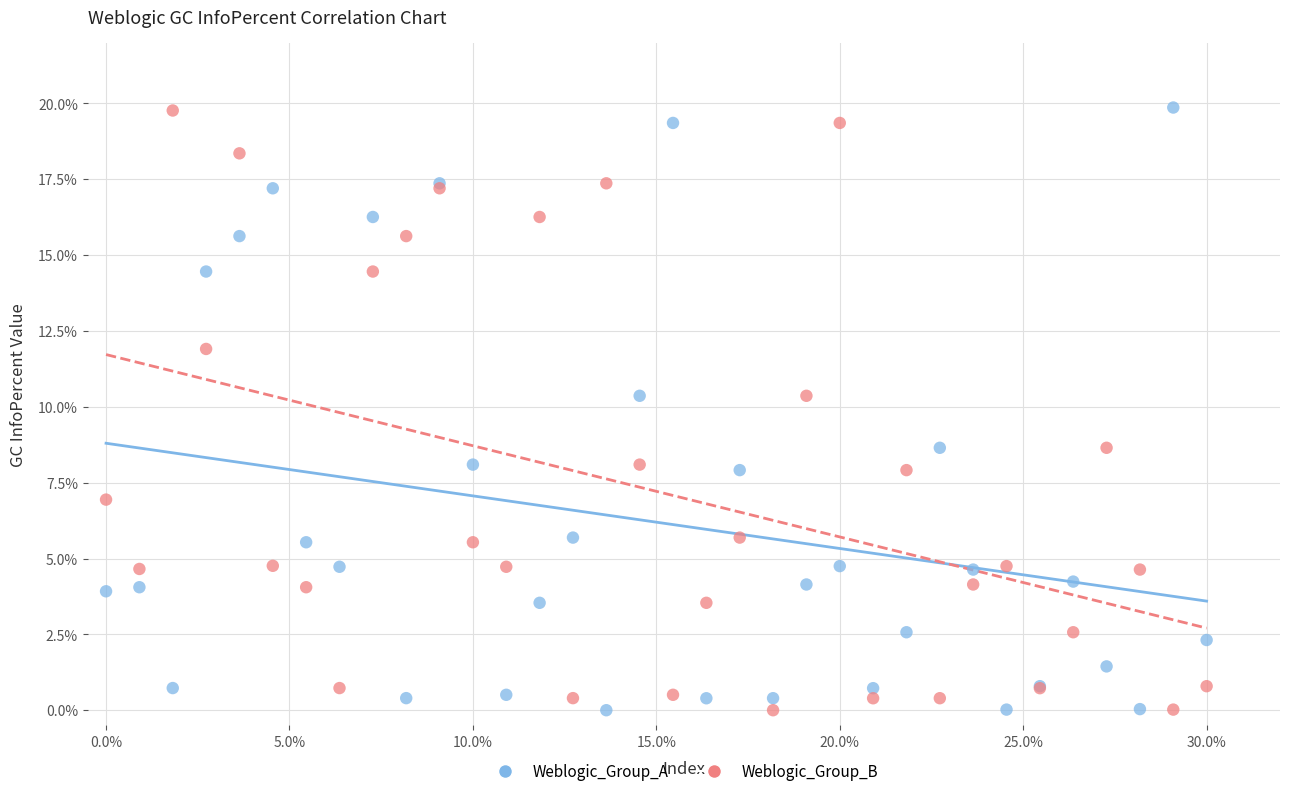

What is the X range (max minus min) for the scatter plot?

30.0